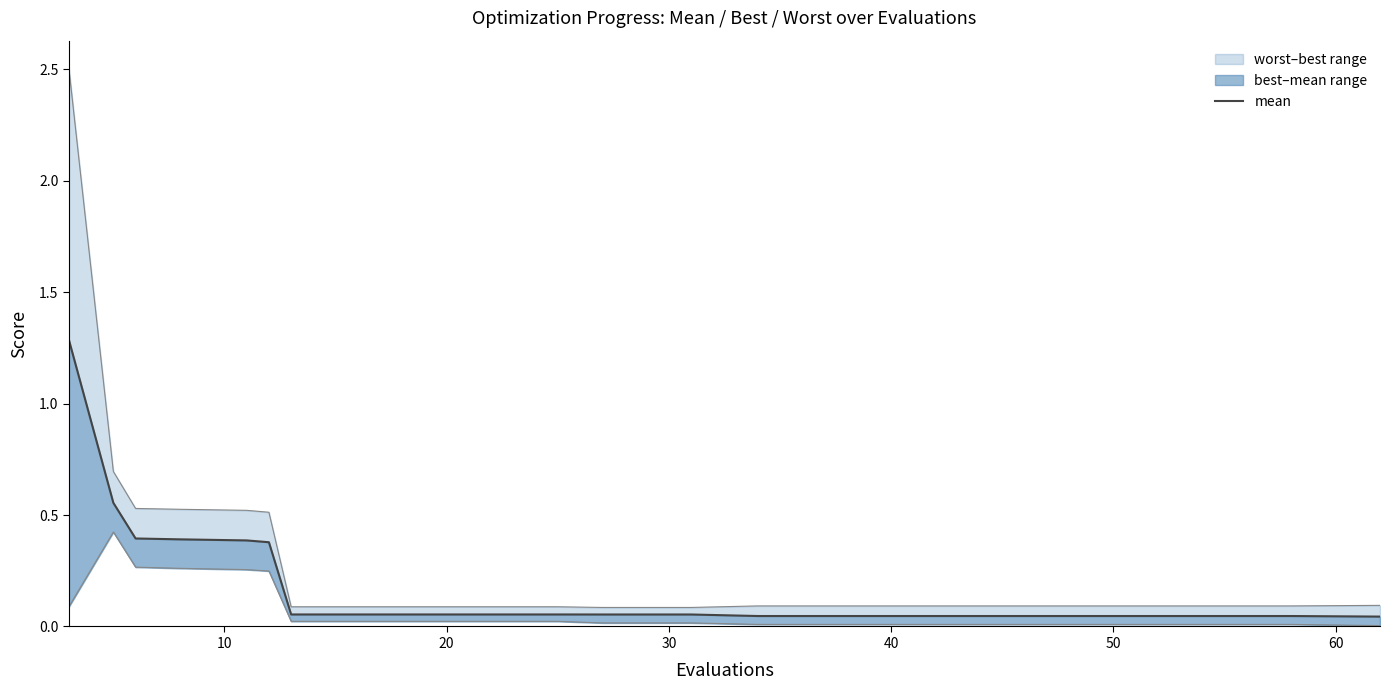

Rank the series by their maximum value, from highest to lowest.

worst, mean, best